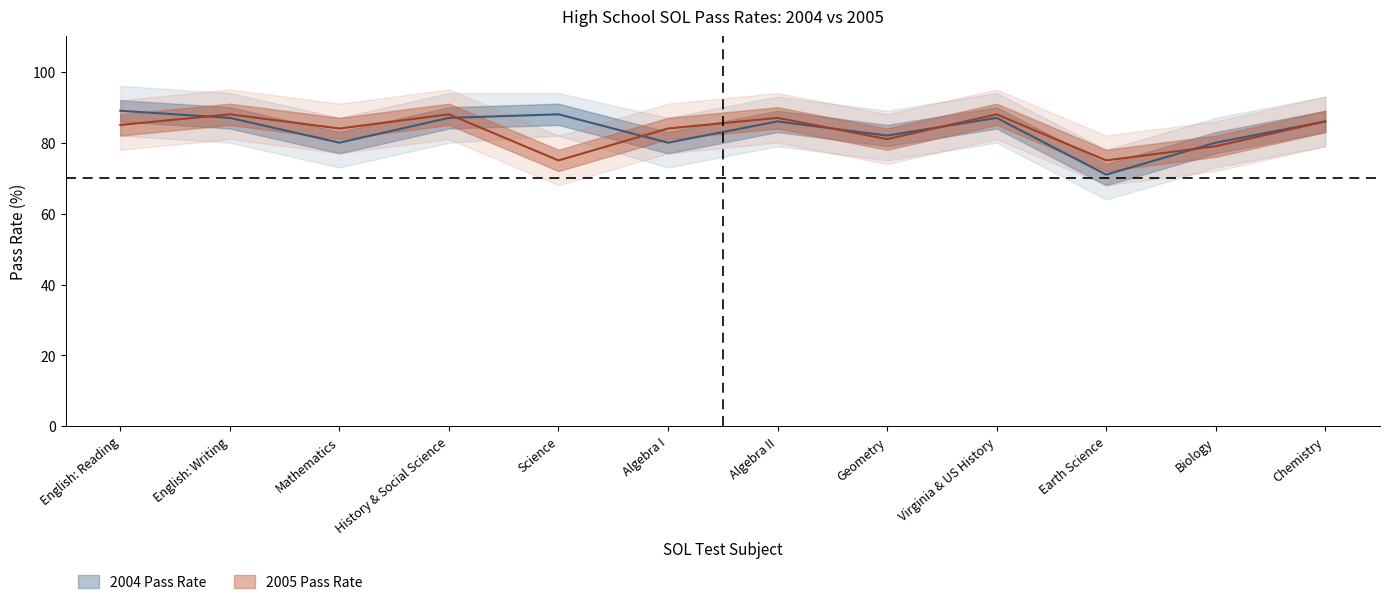

The 2004 Pass Rate series shows 116 at Virginia & US History. True or false?

False